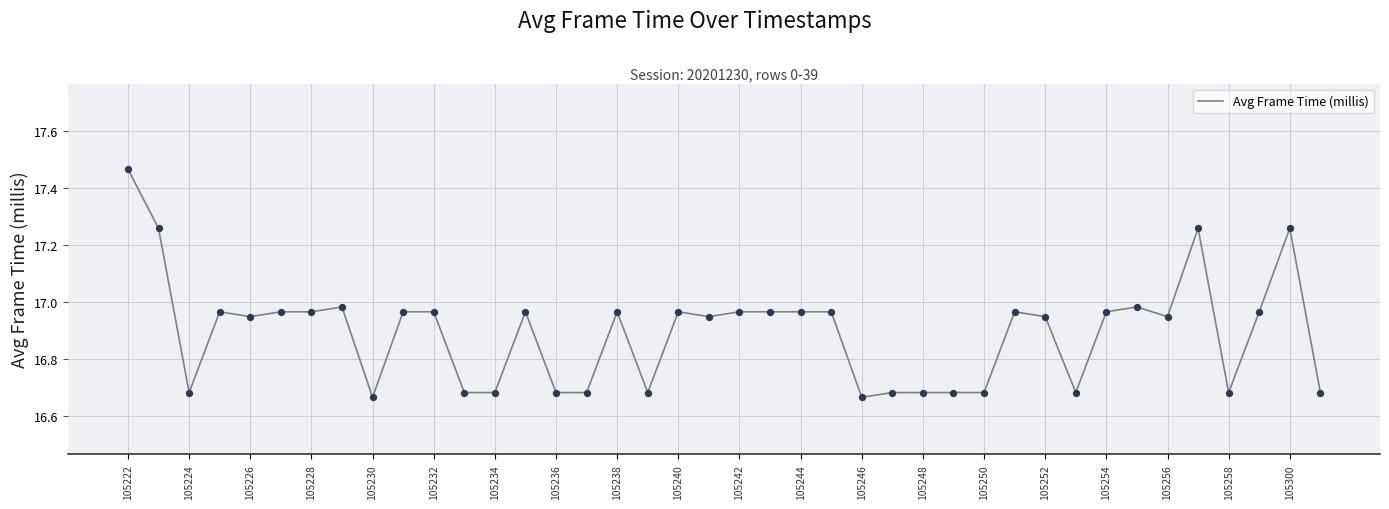

What is the difference between the maximum and minimum values?

0.8